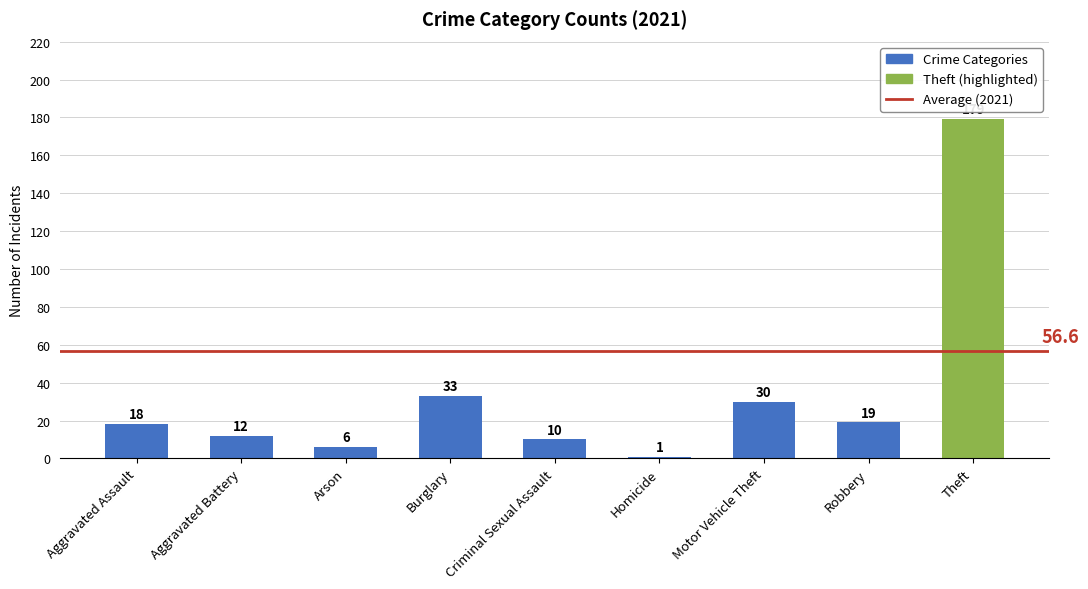

What is the minimum value shown in the chart?

1